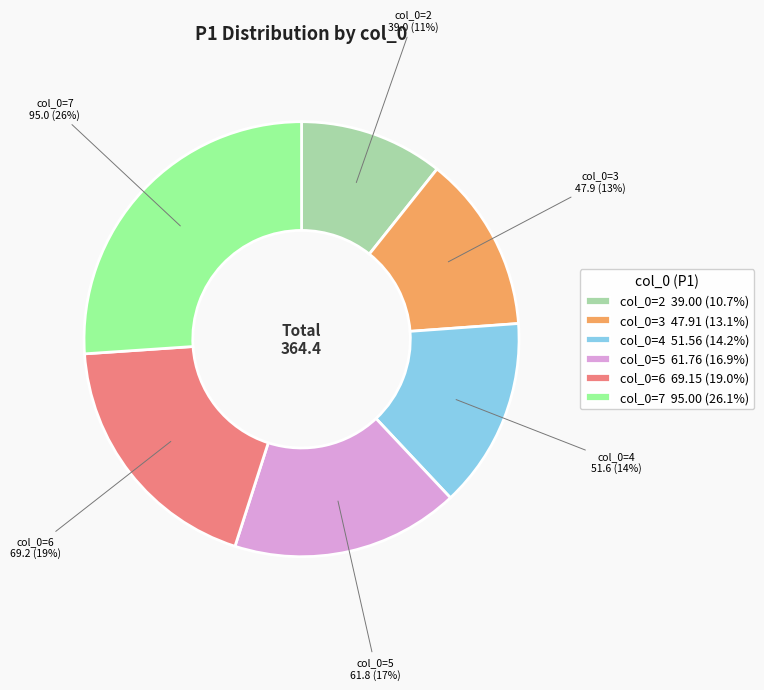

Count the number of slices in the pie.

6